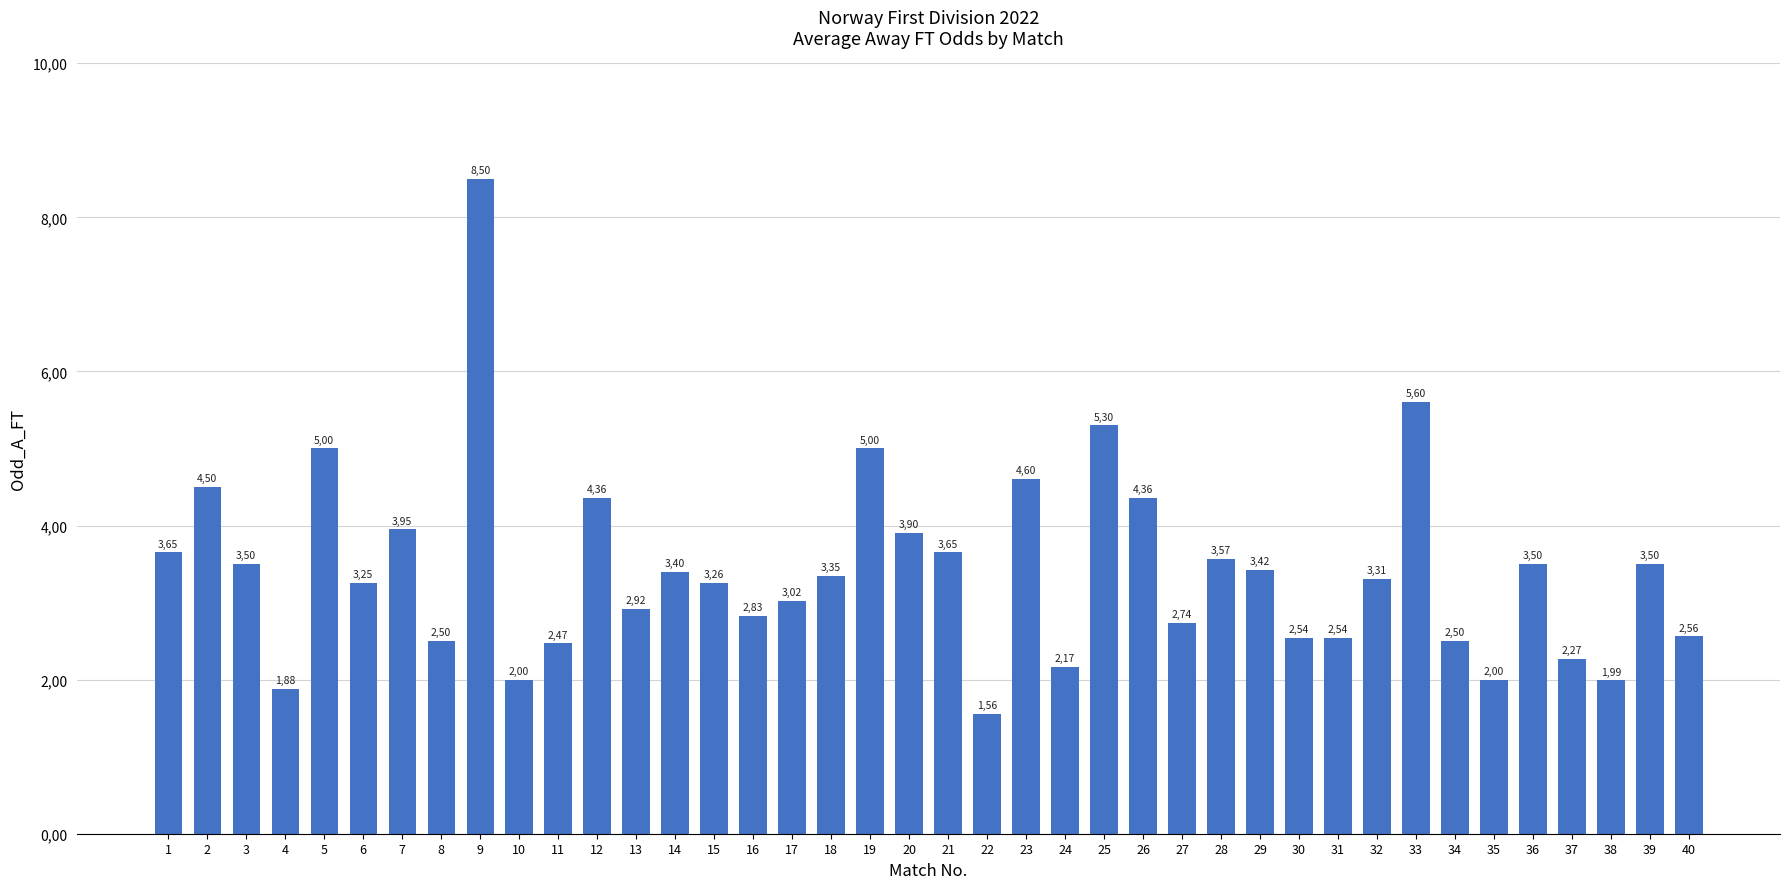

True or false: the data shows 5.6 at 33.

True